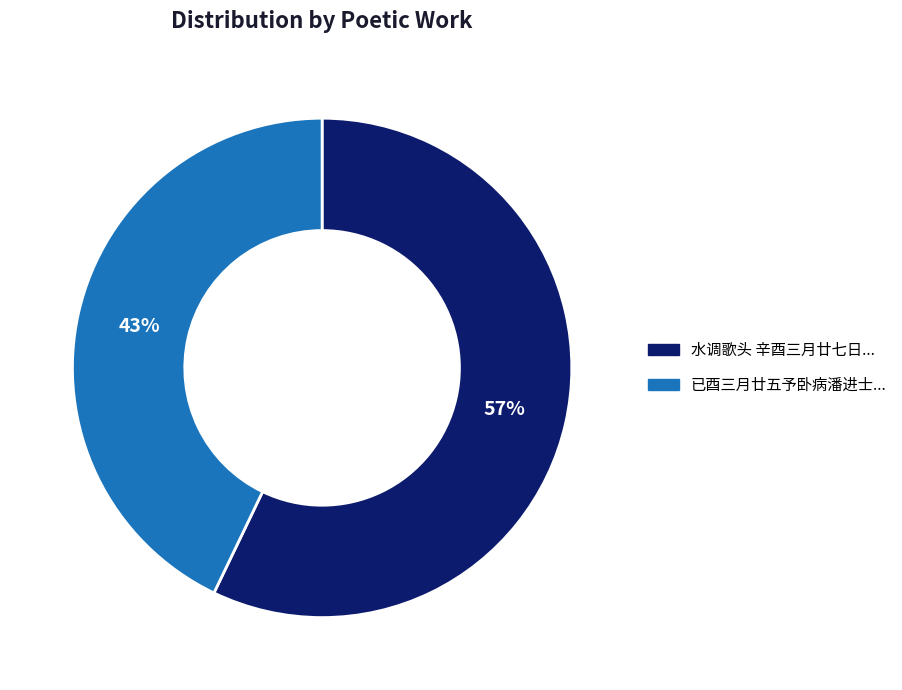

Which slice is the smallest?

已酉三月廿五予卧病潘进士...